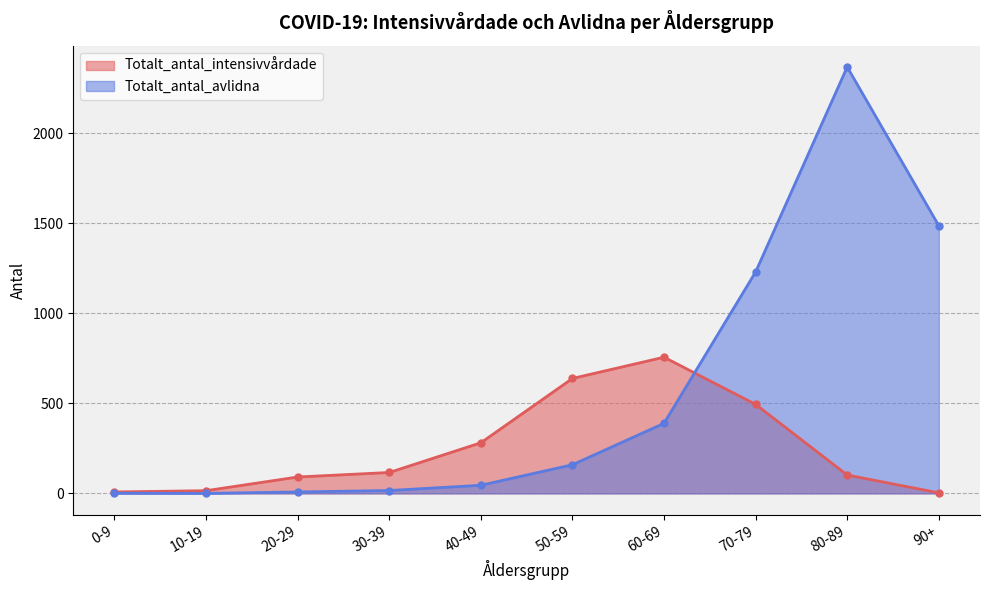

Reading left to right, extract all data points from this chart.

Totalt_antal_intensivvårdade: 8	15	91	116	281	638	756	494	102	3
Totalt_antal_avlidna: 1	0	8	16	45	159	389	1229	2367	1486